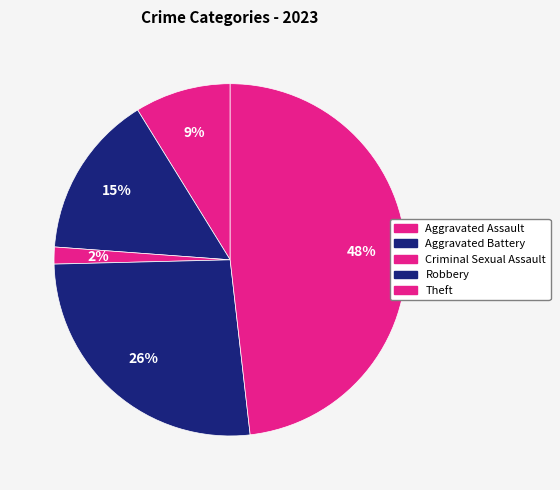

Rank the categories by value from lowest to highest.

Criminal Sexual Assault, Aggravated Assault, Aggravated Battery, Robbery, Theft